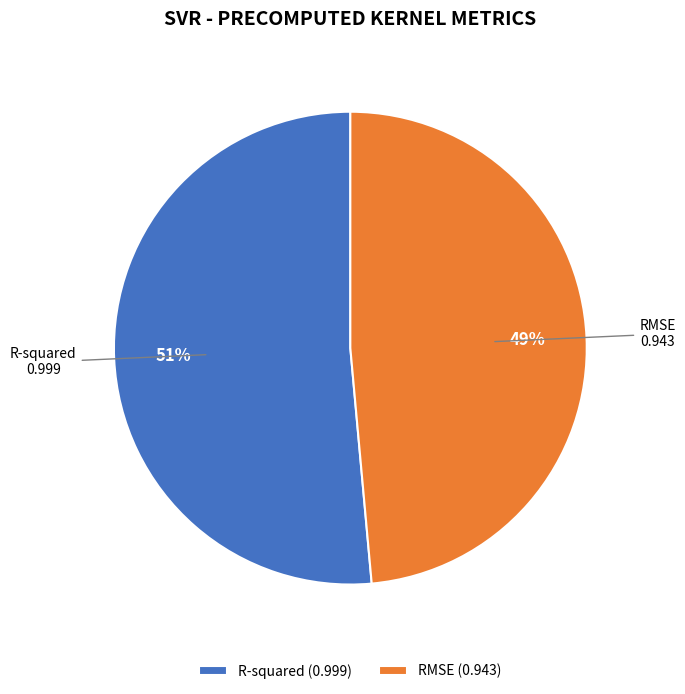

Rank the categories by value from lowest to highest.

RMSE, R-squared